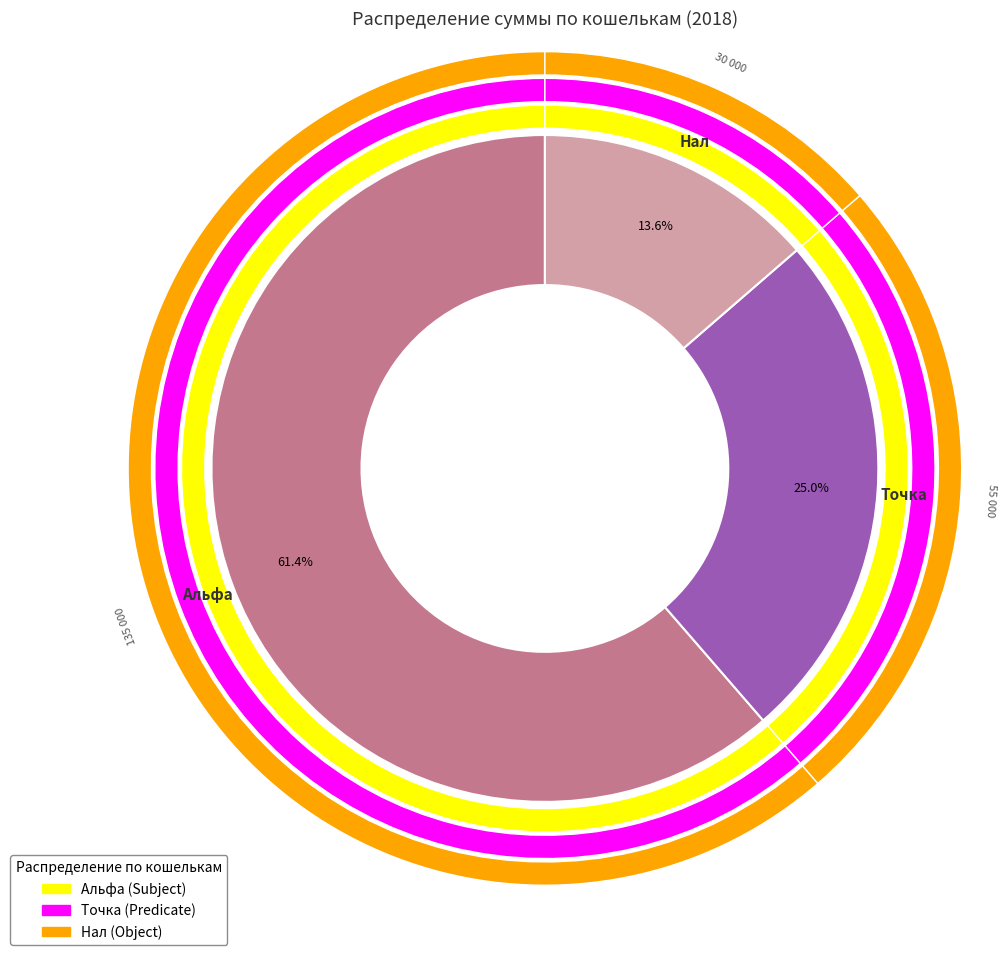

The Май slice represents 1% of the pie. True or false?

False